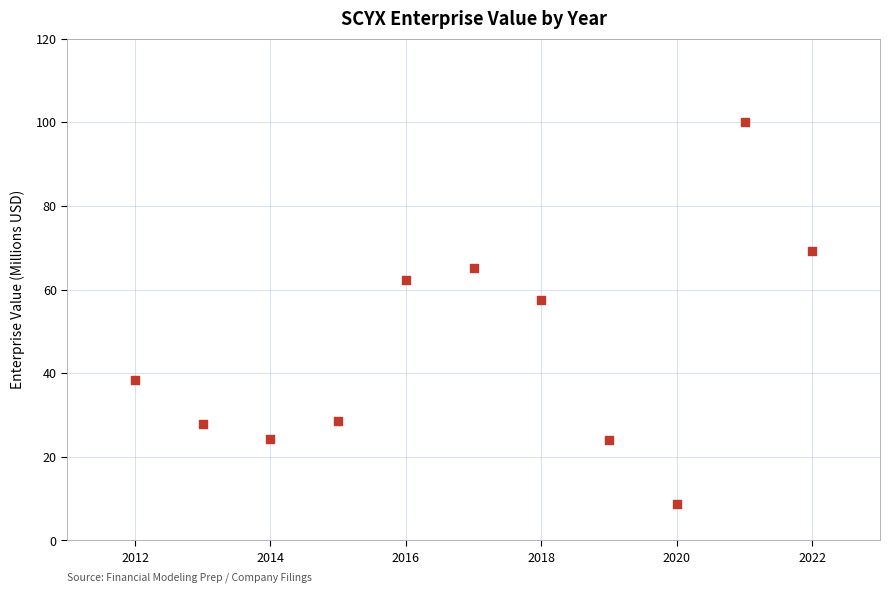

What Y value in the scatter plot is closest to 54?

57.5